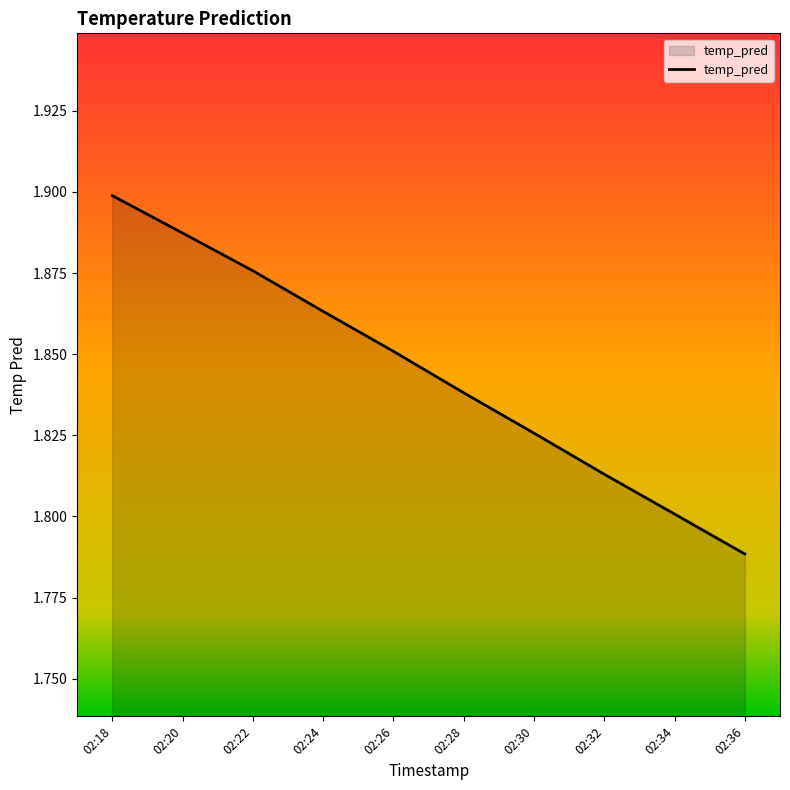

Which has a higher value, 02:24 or 02:20?

02:20